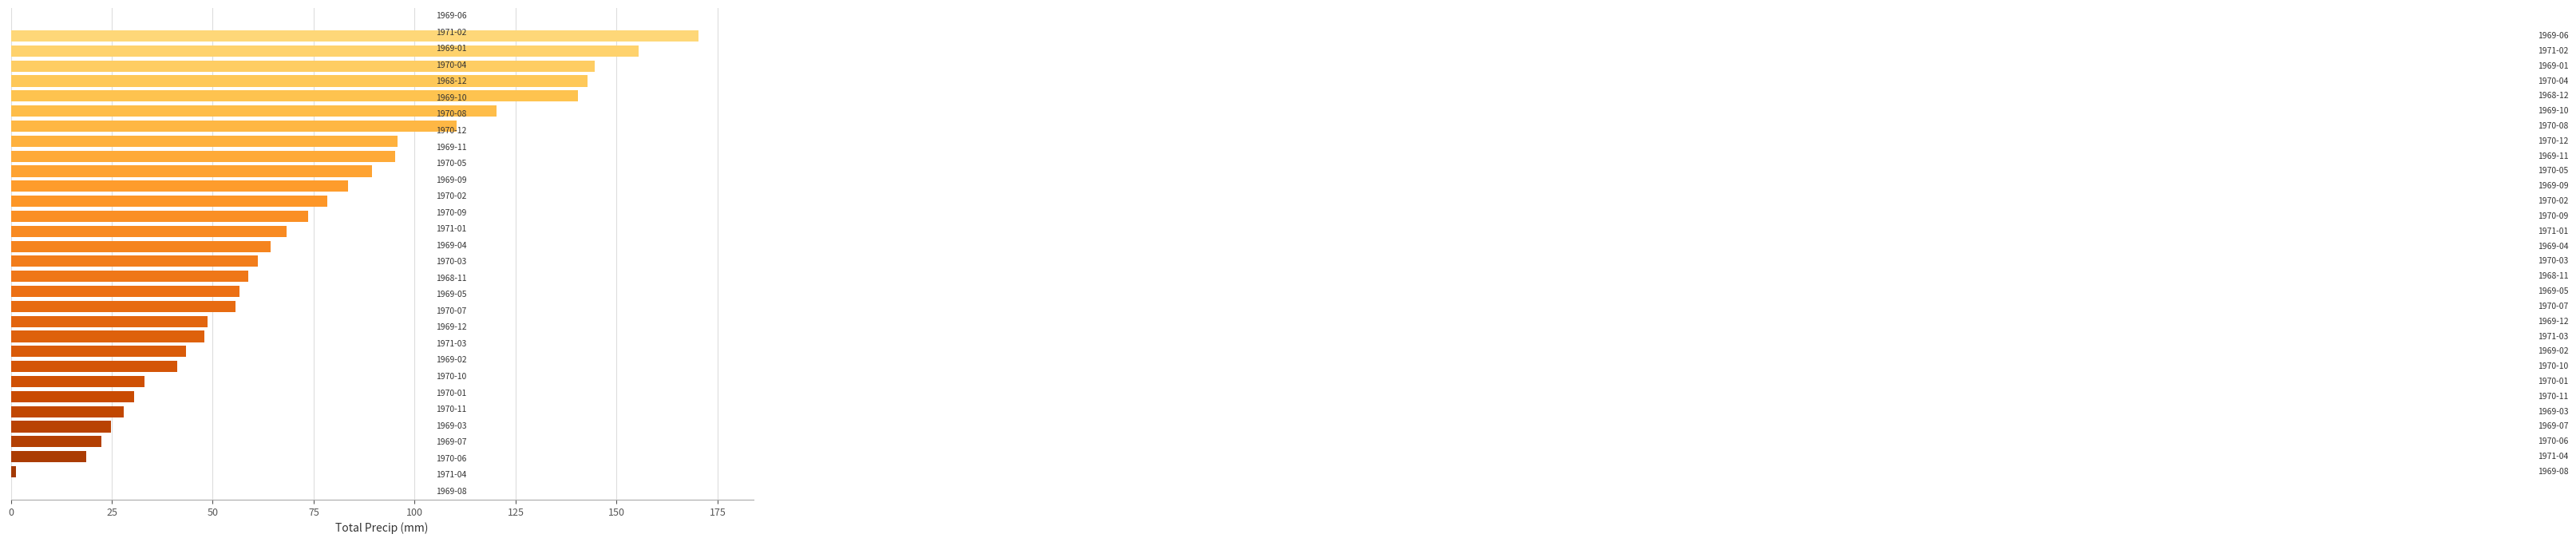

What is the difference between the maximum and minimum values?

168.9